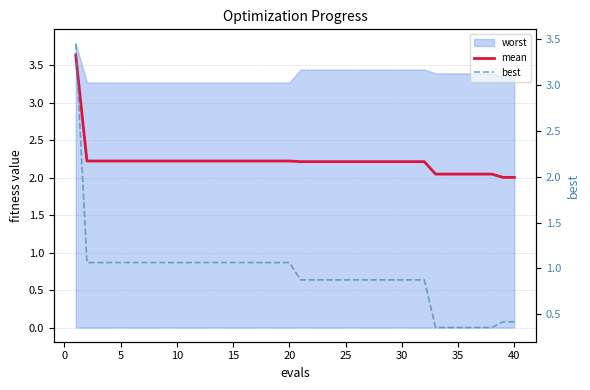

Does the chart display data point markers on the line(s)?

No